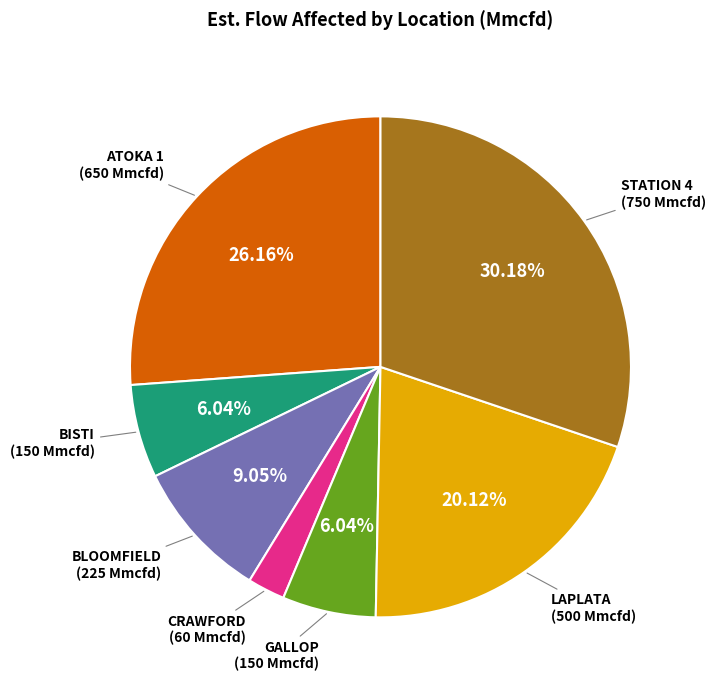

Between LAPLATA and GALLOP, which is larger?

LAPLATA